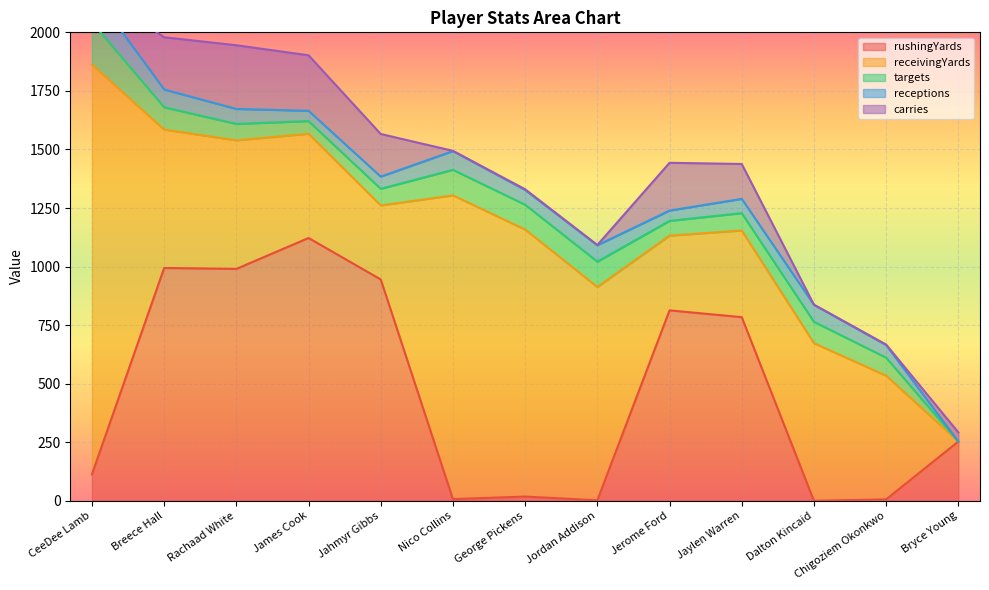

Where is carries nearest to the value 136?

Jaylen Warren